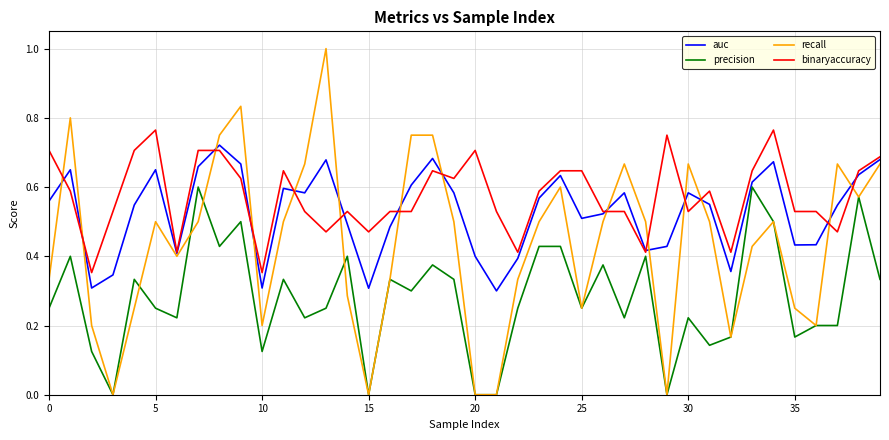

Which series has the largest total across all categories?

binaryaccuracy